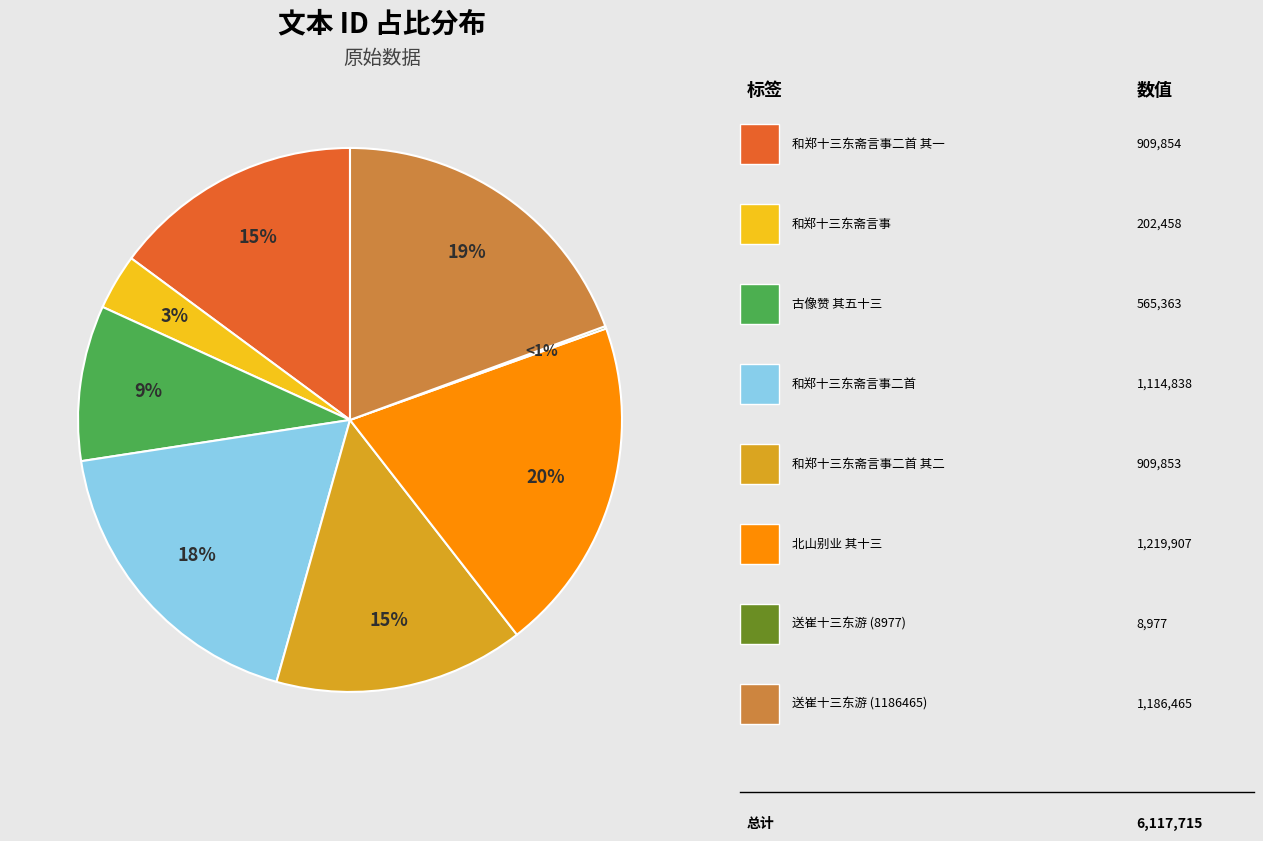

What percentage is the 和郑十三东斋言事二首 其二 slice, to the nearest percent?

15%